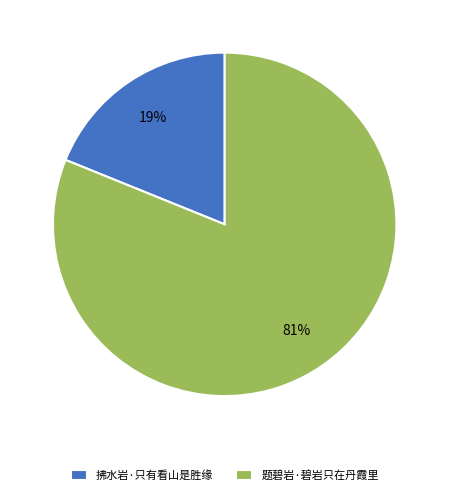

To the nearest percent, what is the difference between the largest and smallest slice percentages?

62%